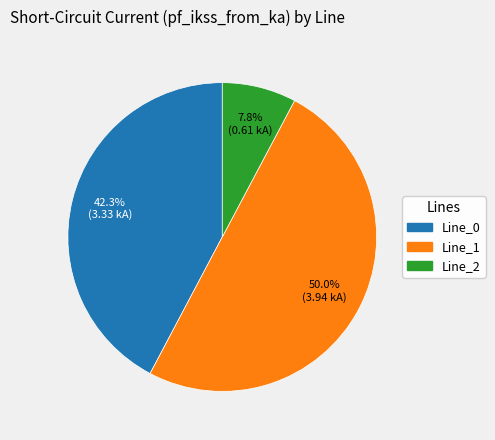

Which slice is the smallest?

Line_2